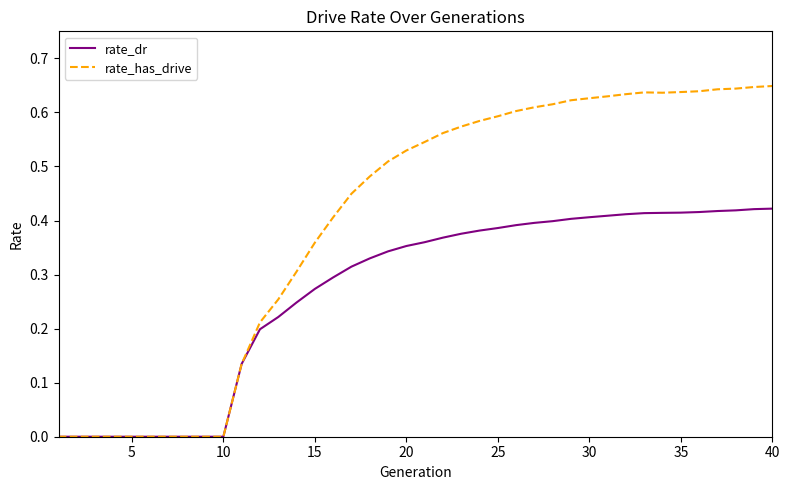

Rank the series by their average value, from lowest to highest.

rate_dr, rate_has_drive